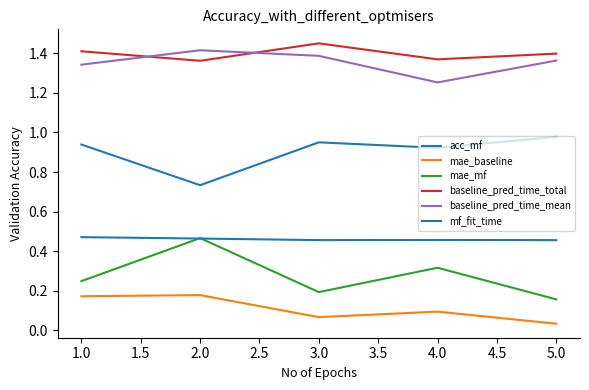

Does the chart have visible grid lines?

No